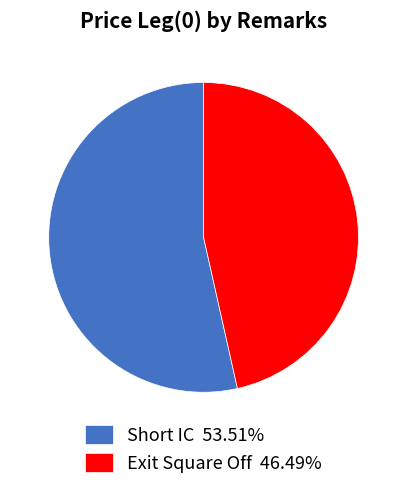

Which category accounts for the majority?

Short IC